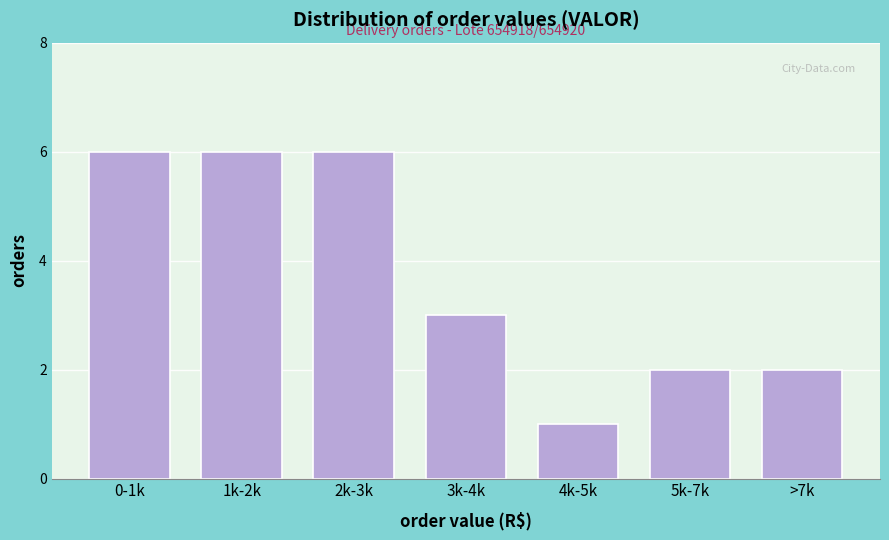

Reading left to right, list all the values displayed in this chart.

0-1k=6	1k-2k=6	2k-3k=6	3k-4k=3	4k-5k=1	5k-7k=2	>7k=2